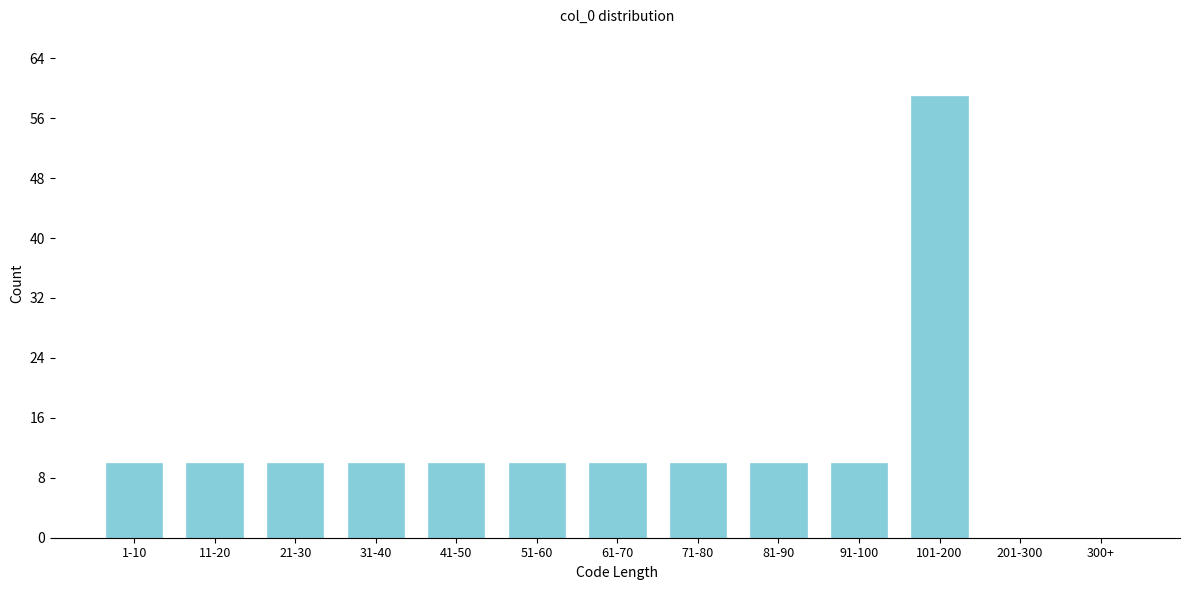

Reading left to right, extract all data points from this chart.

1-10=10	11-20=10	21-30=10	31-40=10	41-50=10	51-60=10	61-70=10	71-80=10	81-90=10	91-100=10	101-200=59	201-300=0	300+=0